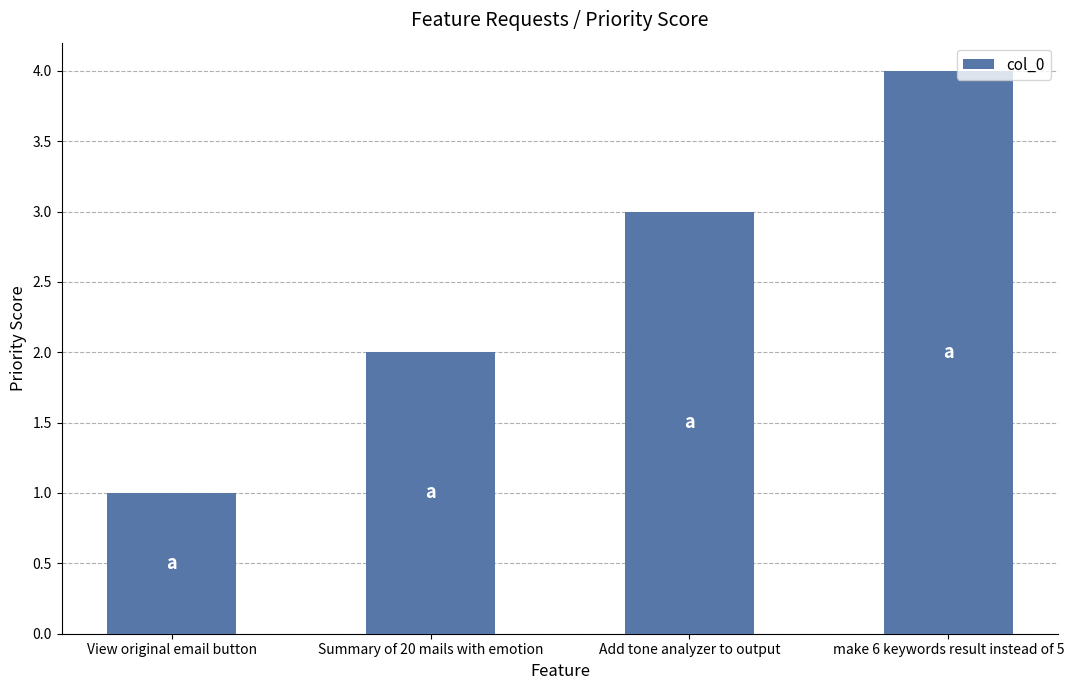

What is the greatest value displayed?

4